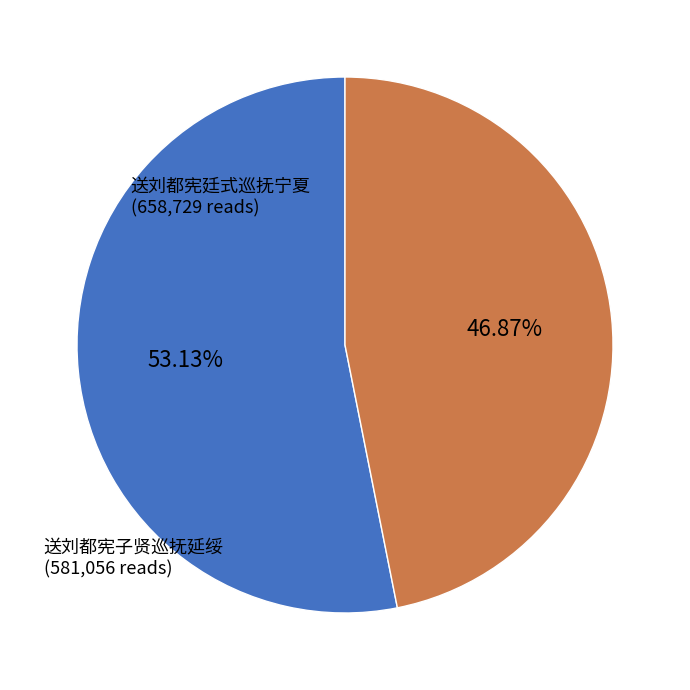

How much of the chart is everything except 送刘都宪廷式巡抚宁夏?

46.9%